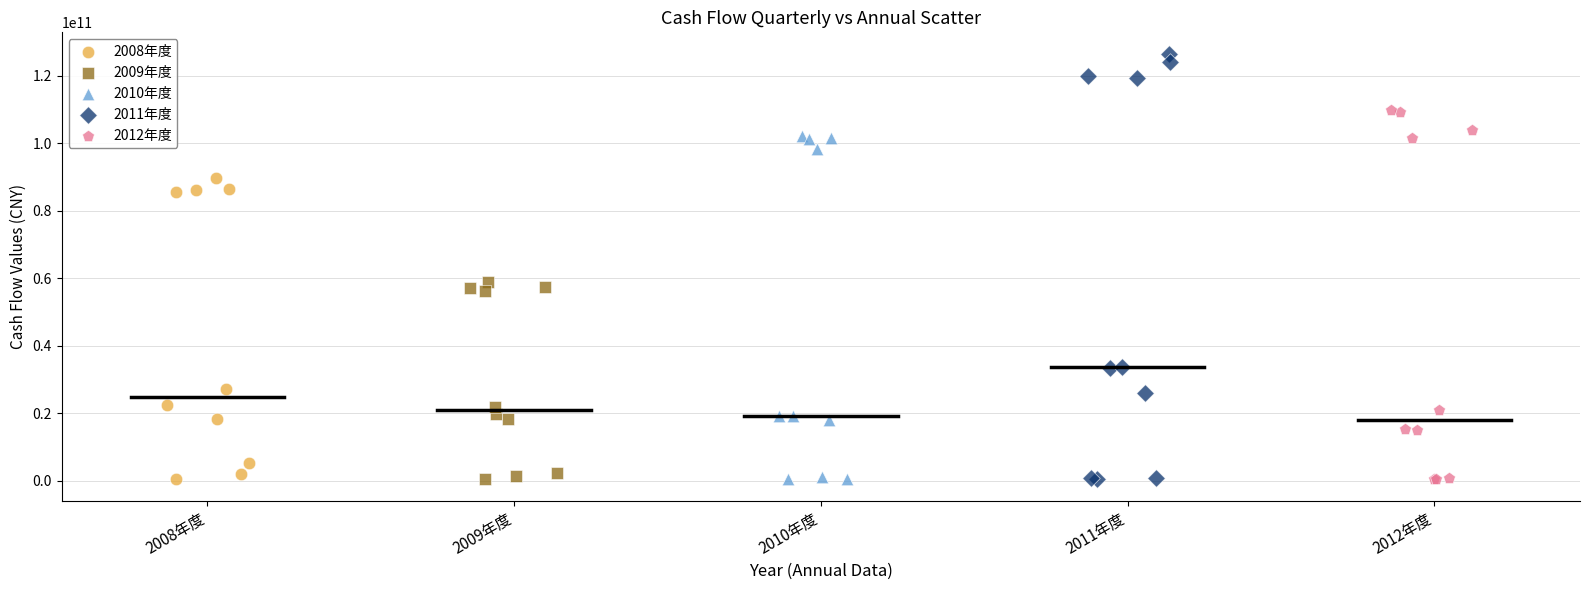

Which series has the widest spread of Y values?

2011年度